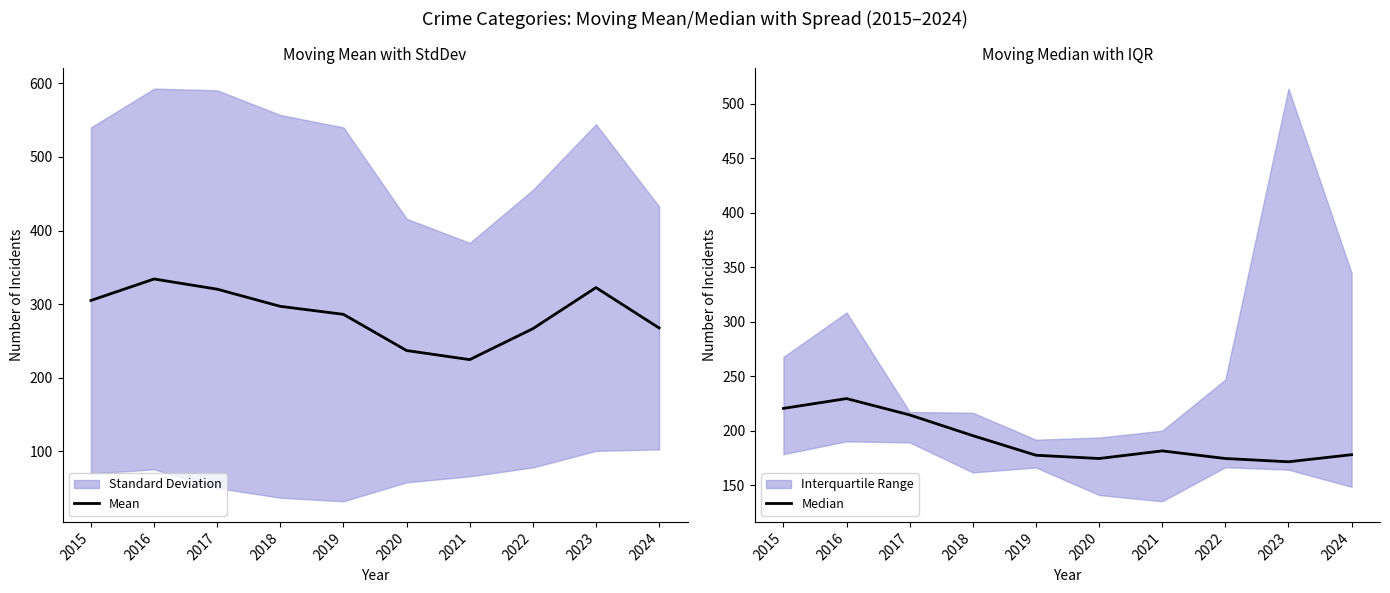

Does the chart display data point markers on the line(s)?

No